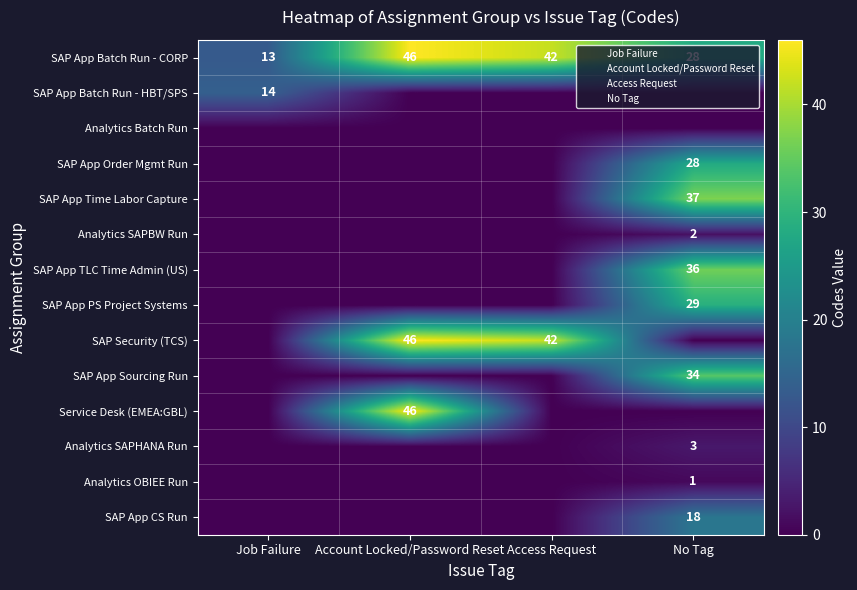

At which label is SAP App Sourcing Run (NTT Data) closest to 17?

Job Failure